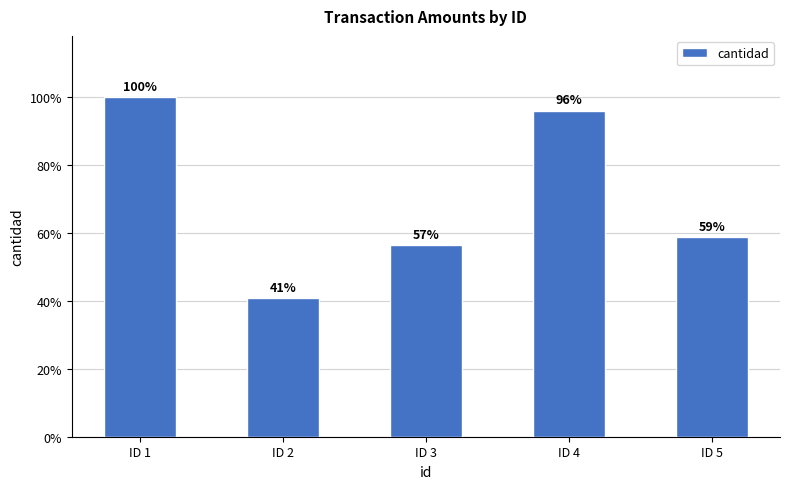

Reading left to right, transcribe all the data shown in this chart.

733419	299254	414483	704066	431015